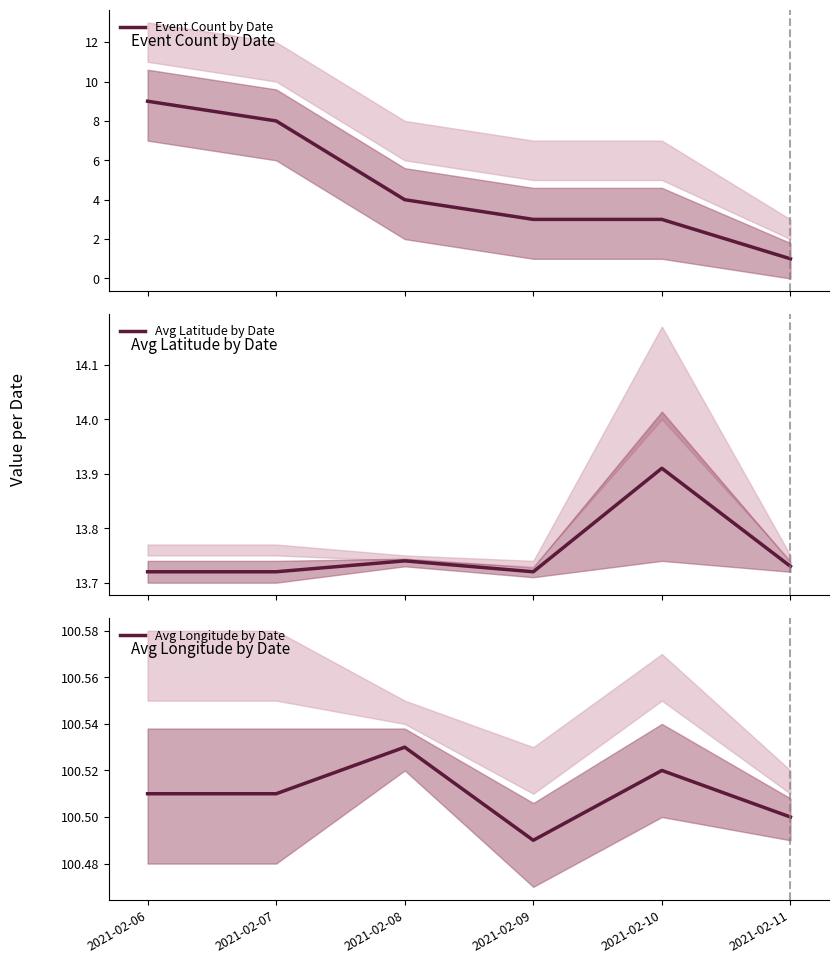

What is the sum of all Avg Longitude by Date values?

603.1